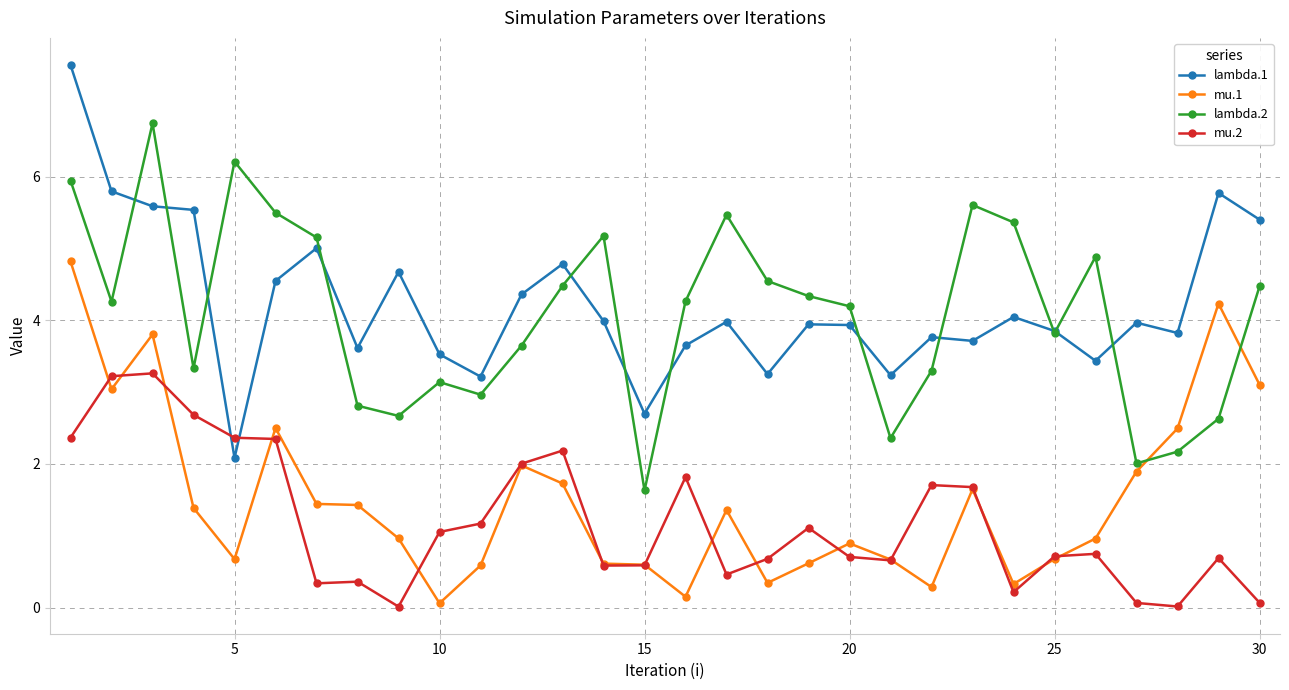

True or false: lambda.2 and mu.2 intersect in this chart.

False